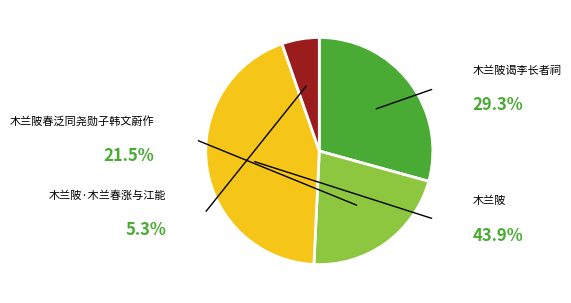

How many slices are in this pie chart?

4